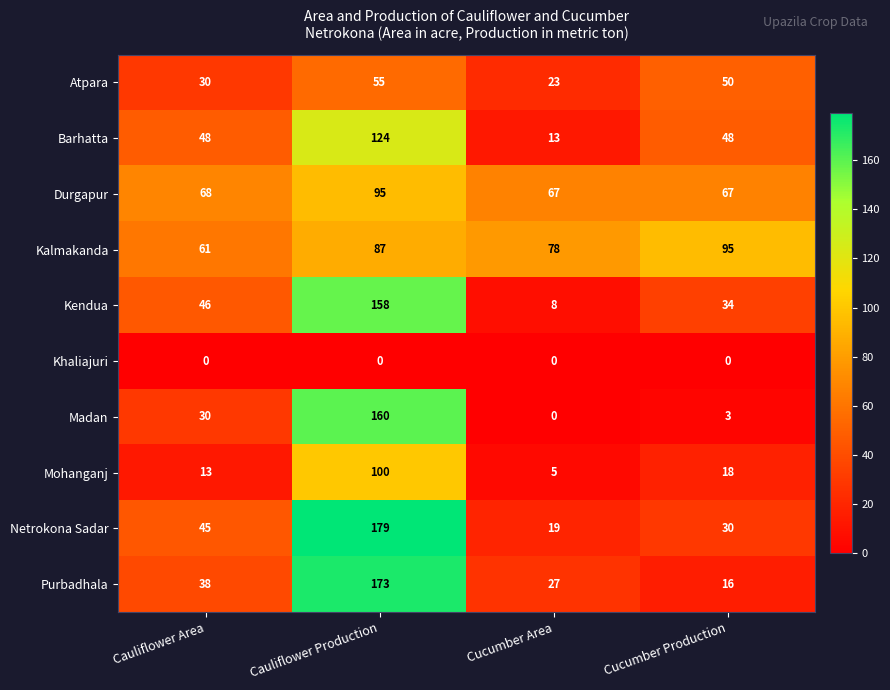

What is the average value of the Durgapur series?

74